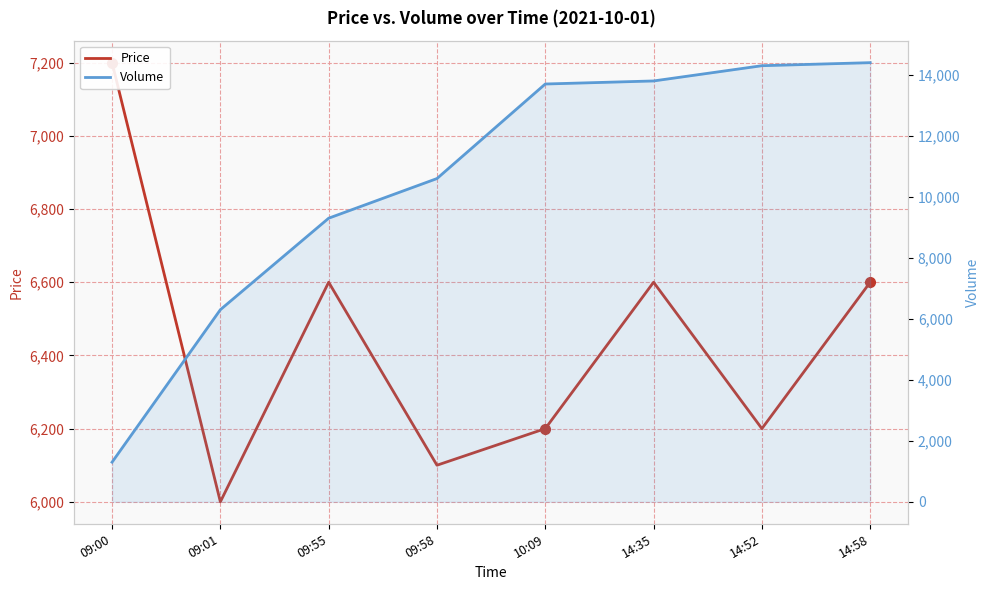

Reading left to right, transcribe all the data shown in this chart.

Price: 09:00=7200	09:01=6000	09:55=6600	09:58=6100	10:09=6200	14:35=6600	14:52=6200	14:58=6600
Volume: 09:00=1300	09:01=6300	09:55=9300	09:58=10600	10:09=13700	14:35=13800	14:52=14300	14:58=14400